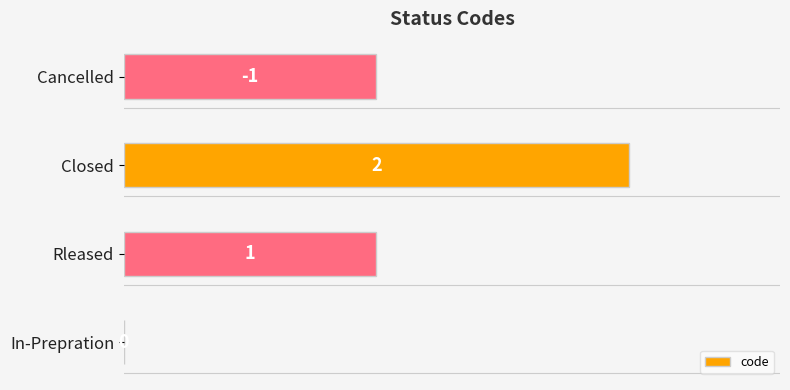

Count the values in the range 1 to 2.

3